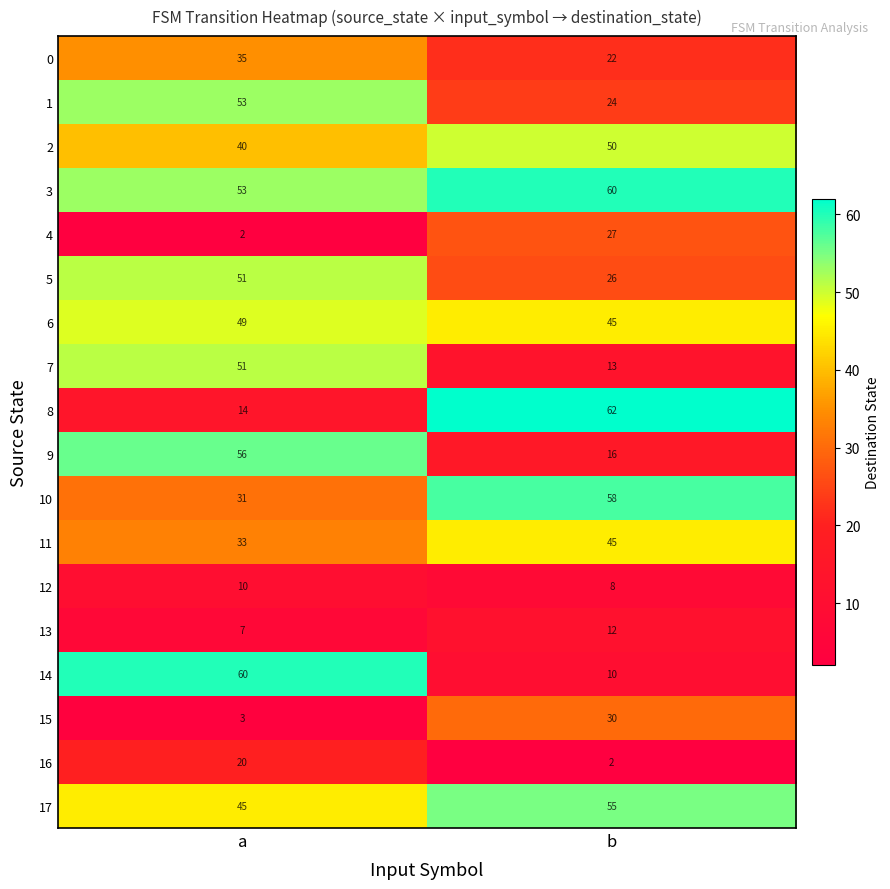

What is the difference between the maximum and minimum values in the 9 series?

40